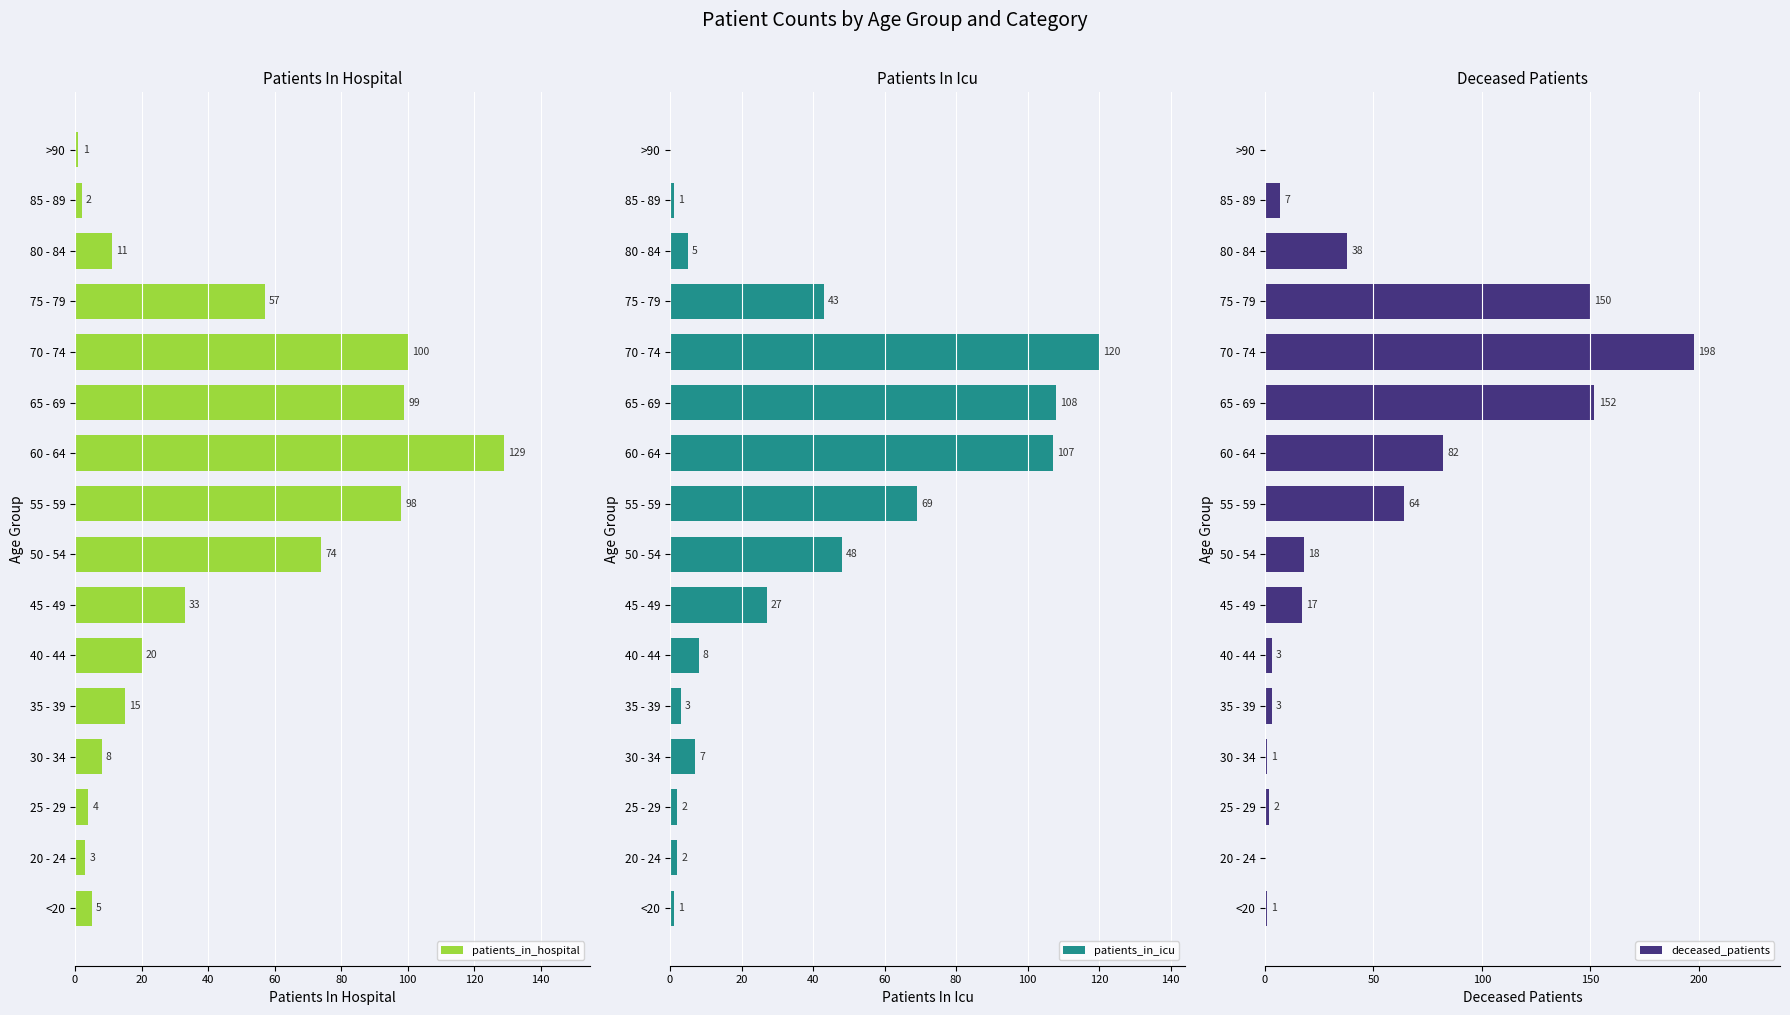

Which series has the largest range (max minus min)?

deceased_patients